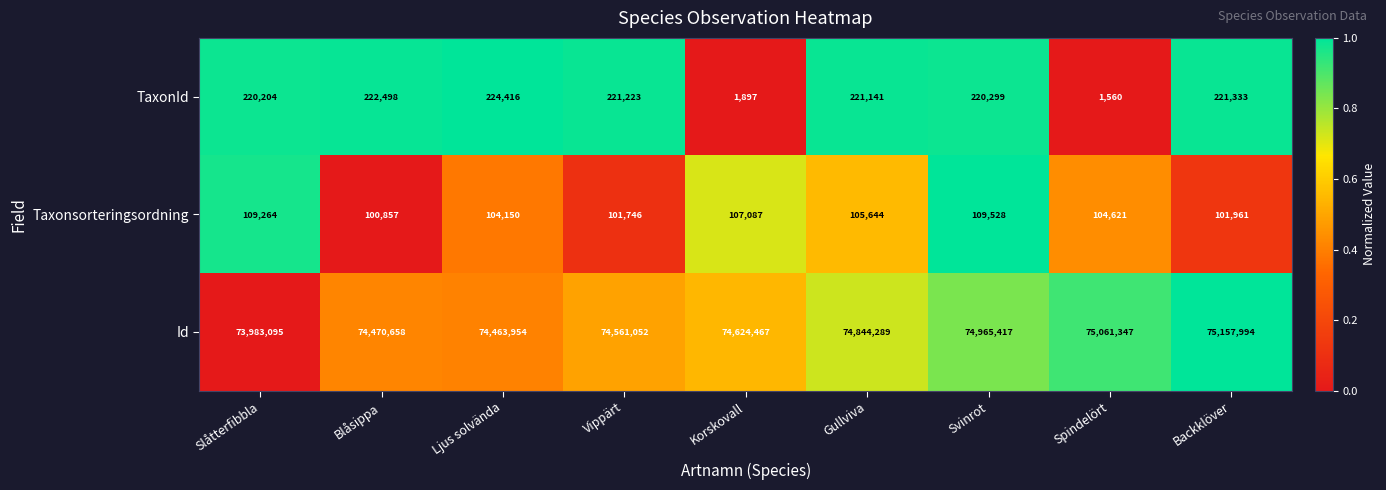

The value of Id at Ljus solvända is 123937329. True or false?

False